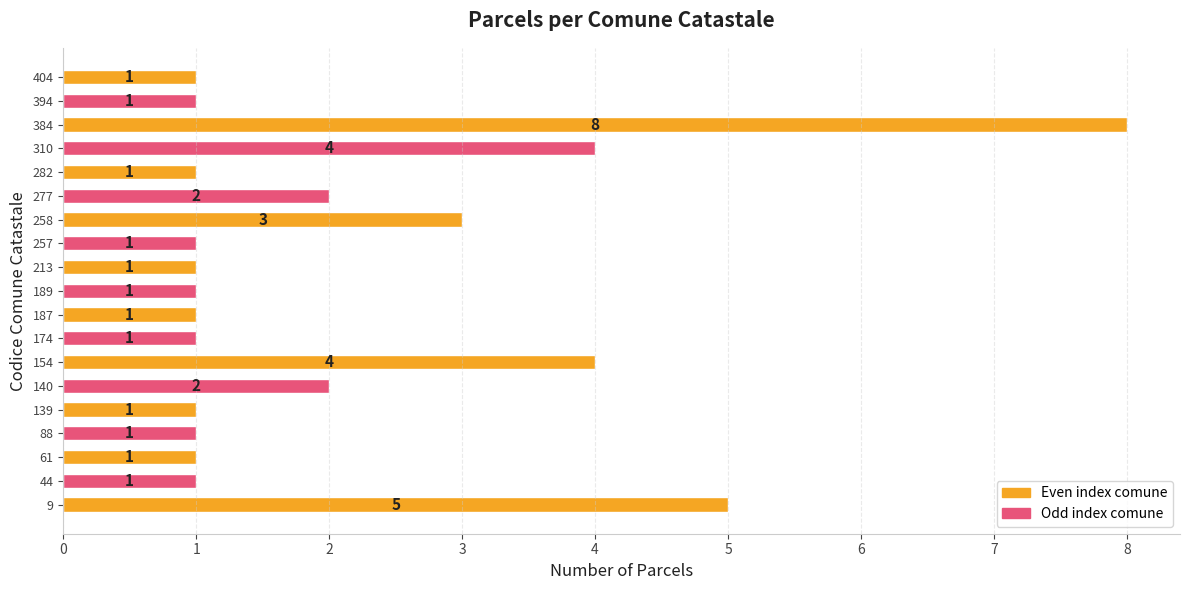

What is the difference between the second highest and minimum values?

4